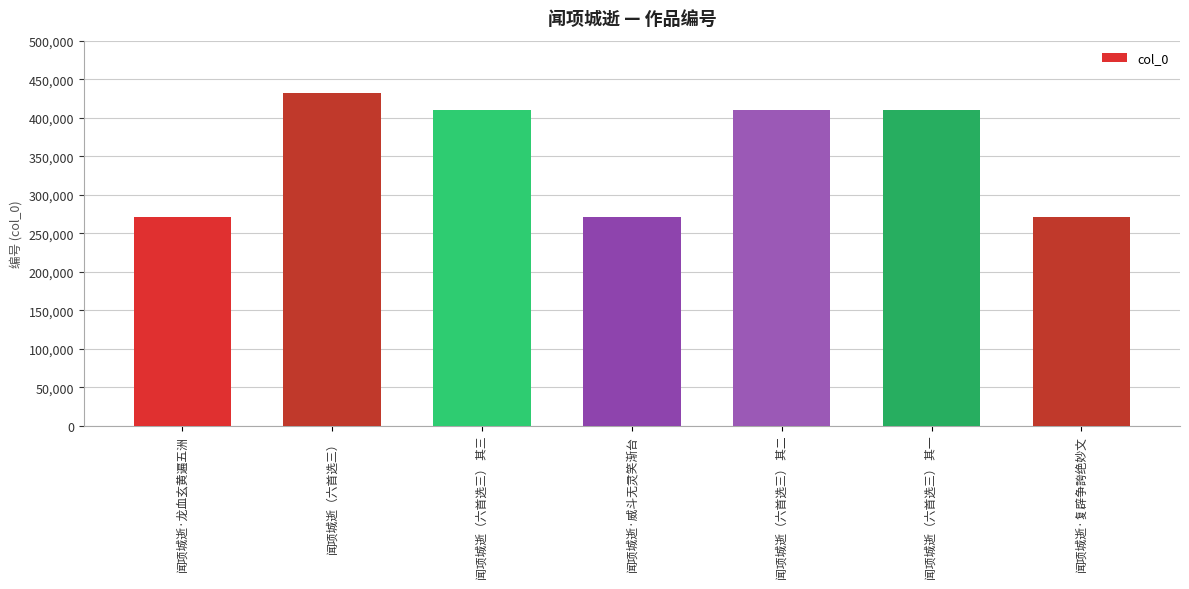

What is the difference between the values at 闻项城逝·复辟争誇绝妙文 and 闻项城逝（六首选三） 其一?

138666